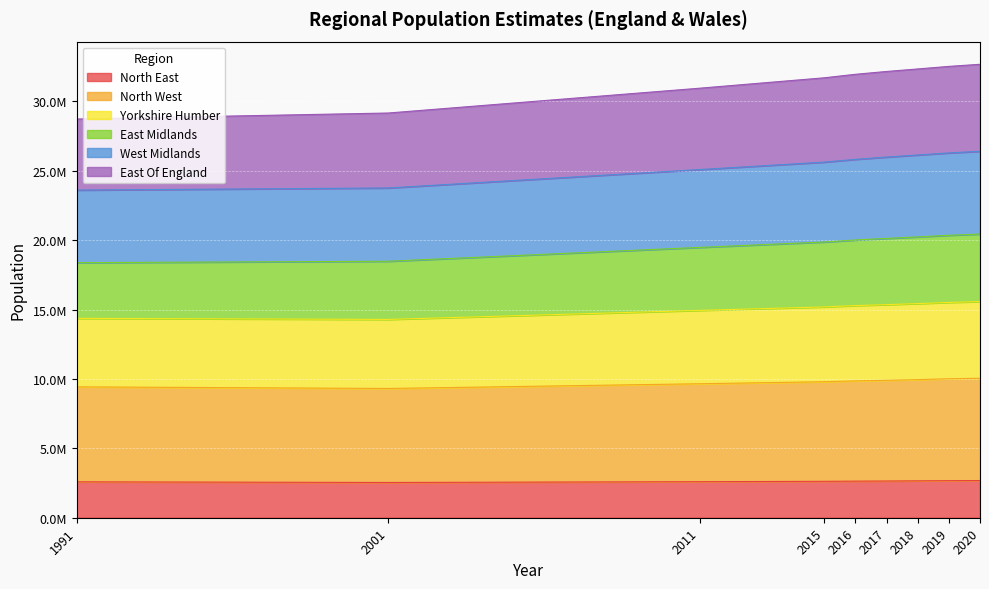

Does the chart display data point markers on the line(s)?

No